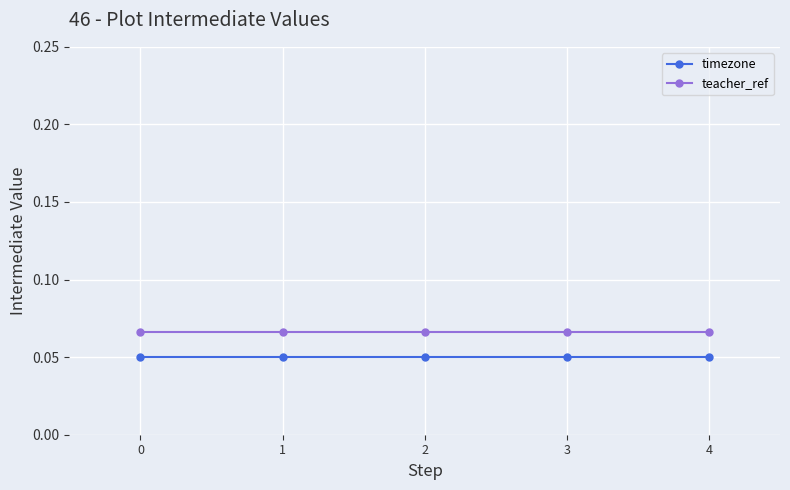

Rank the series by their average value, from lowest to highest.

timezone, teacher_ref